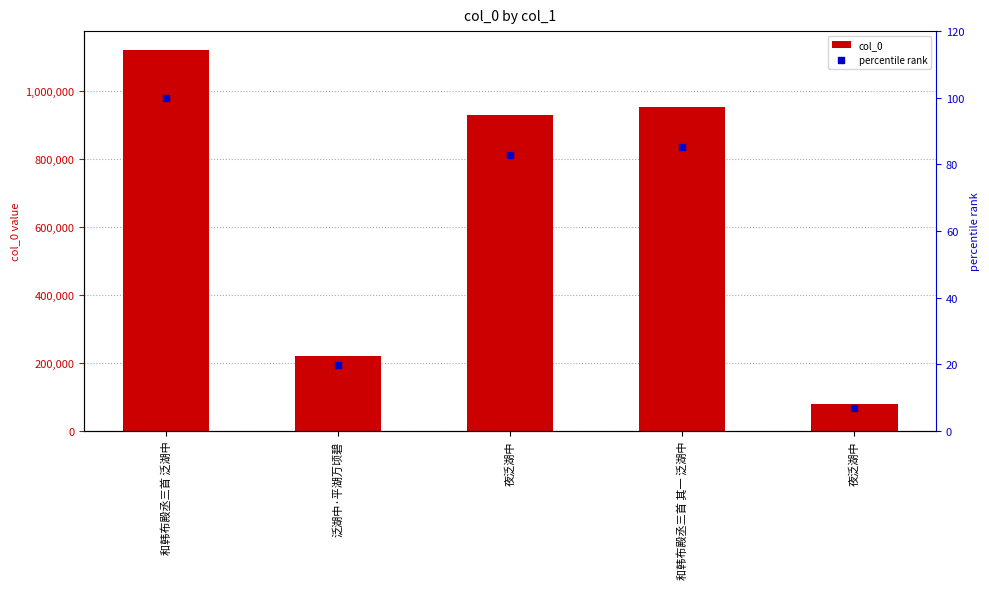

Which series has the largest total across all categories?

col_0